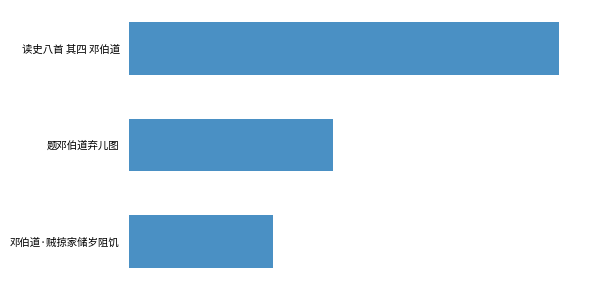

At which label is the value closest to 712298?

题邓伯道弃儿图